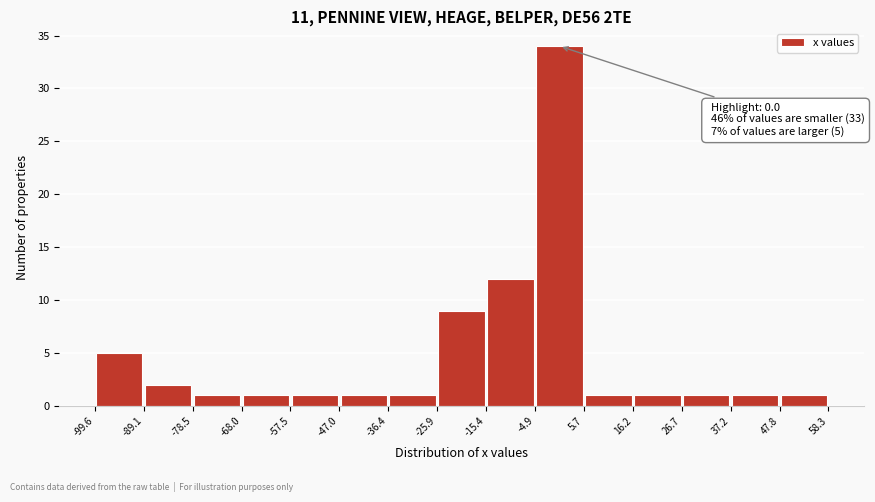

Which range on the x-axis has the tallest bar?

-4.9 to 5.7